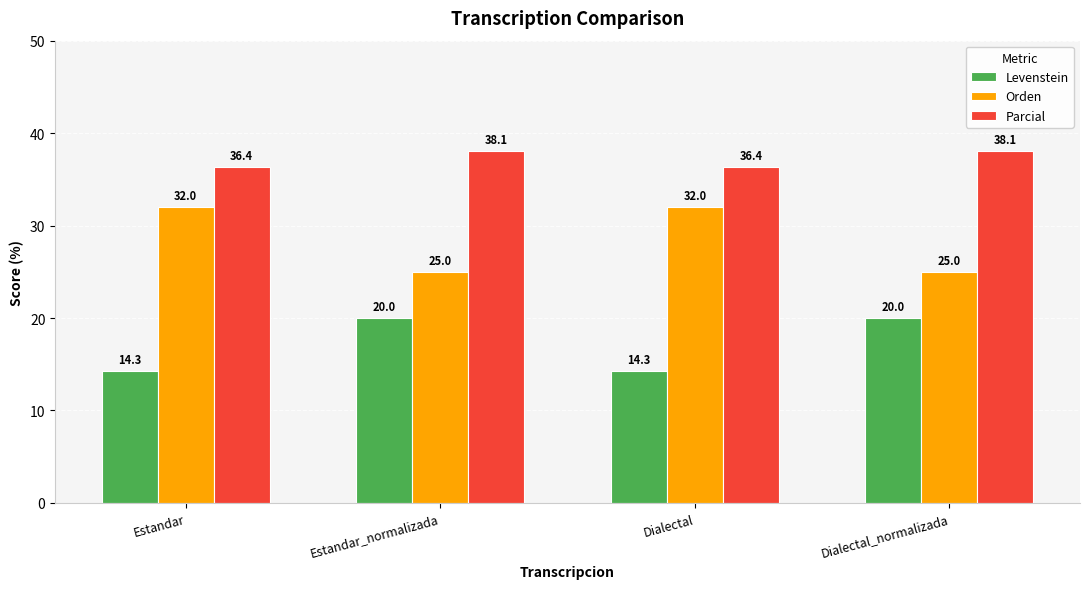

At how many categories does at least one series exceed 33?

4